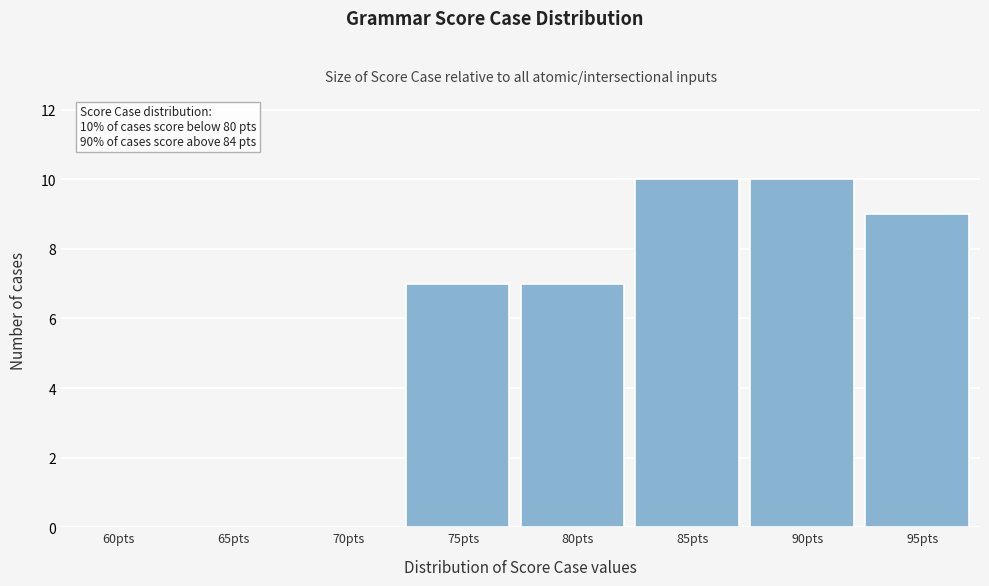

Reading left to right, what are all the values shown in this chart?

60pts=0	65pts=0	70pts=0	75pts=7	80pts=7	85pts=10	90pts=10	95pts=9